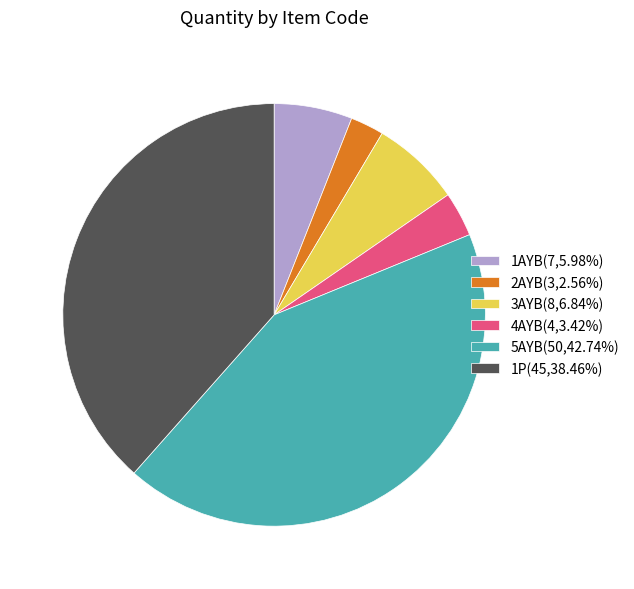

True or false: 2AYB accounts for 3% of the total.

True